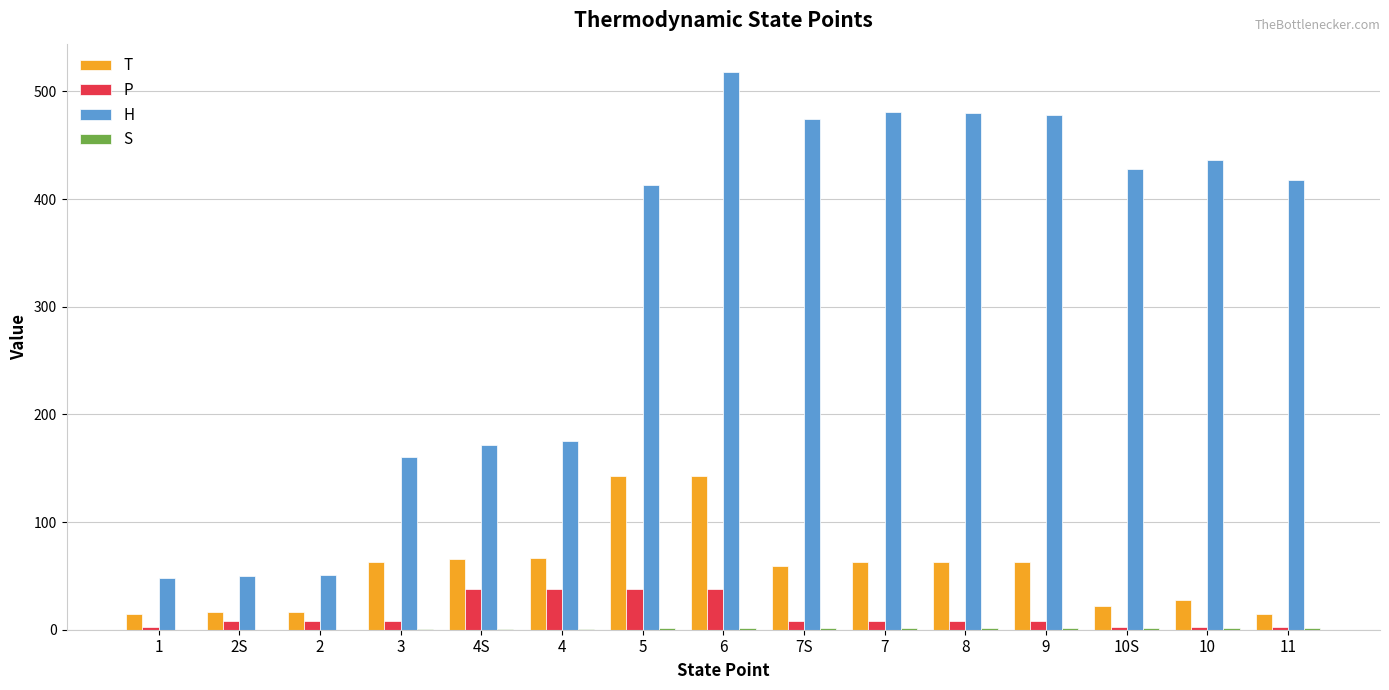

At which label does H first exceed 417?

6